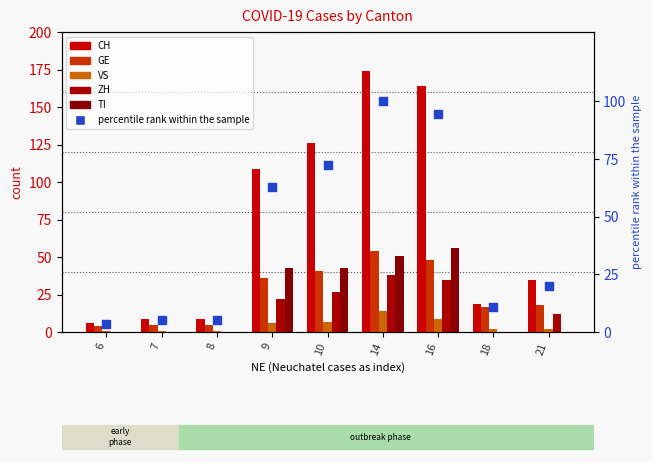

At how many categories does at least one series exceed 78?

4